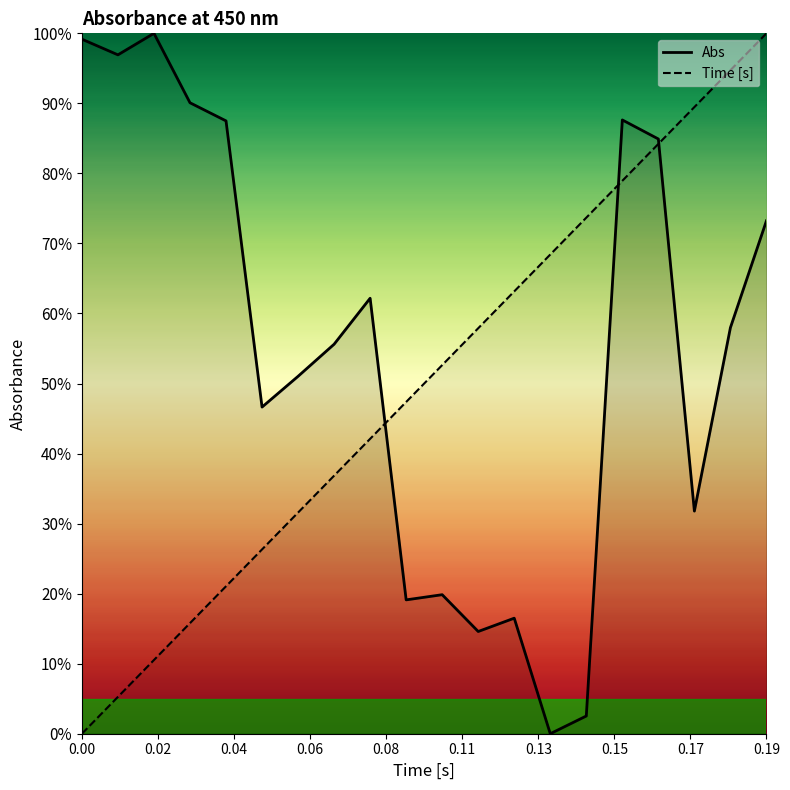

Between A10 and A16, which series saw the biggest shift?

Abs